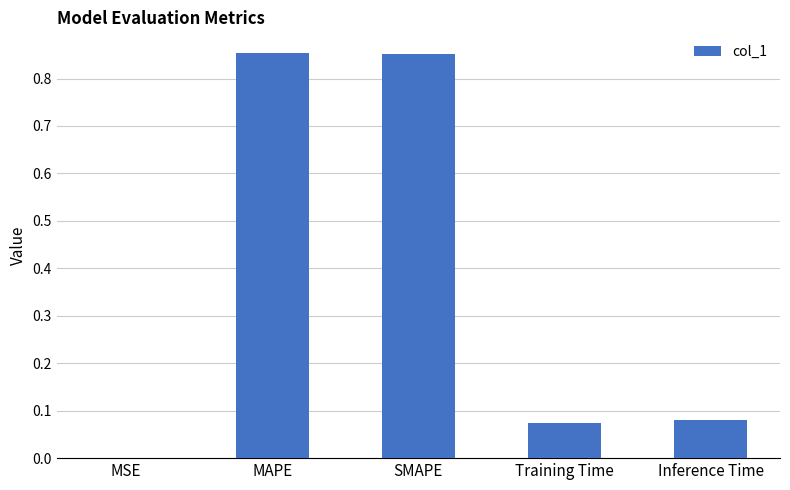

Are the bars horizontal?

No